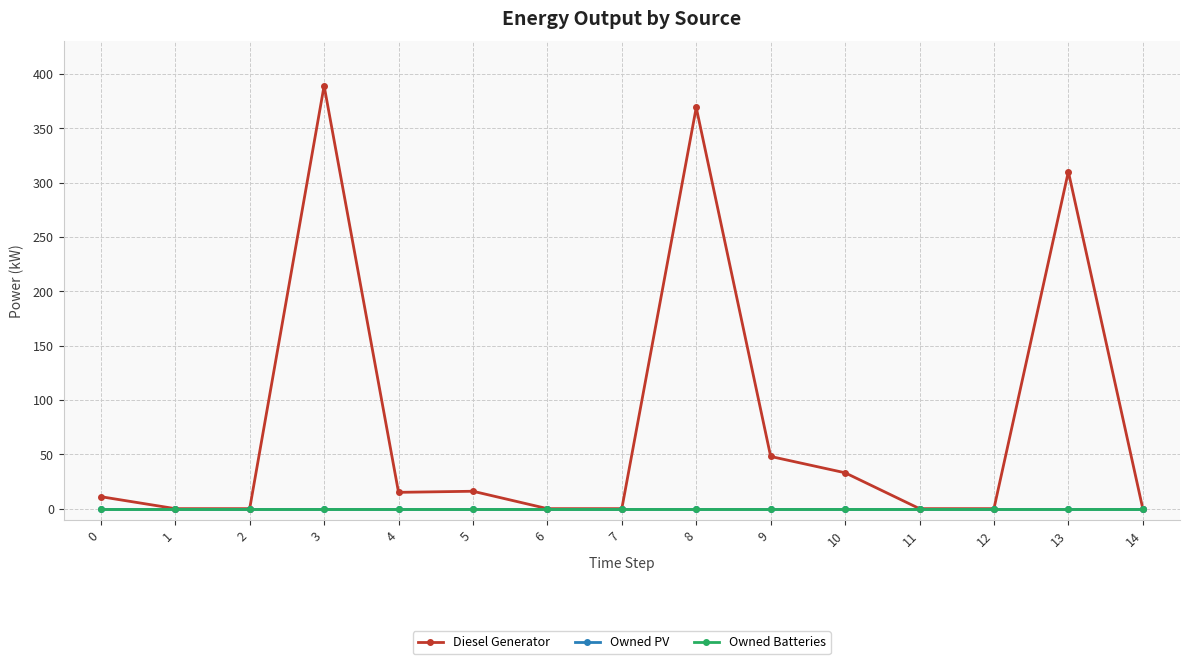

Is this an area chart (filled region under the line)?

No